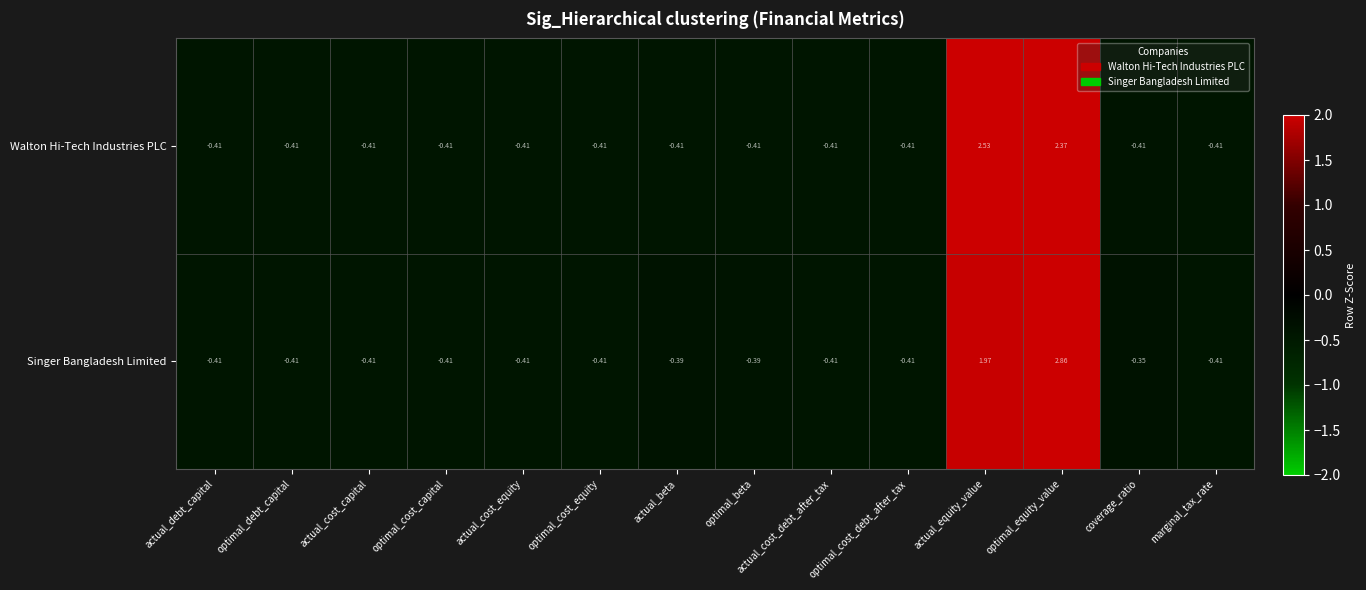

Rank the series by their average value, from highest to lowest.

Singer Bangladesh Limited, Walton Hi-Tech Industries PLC